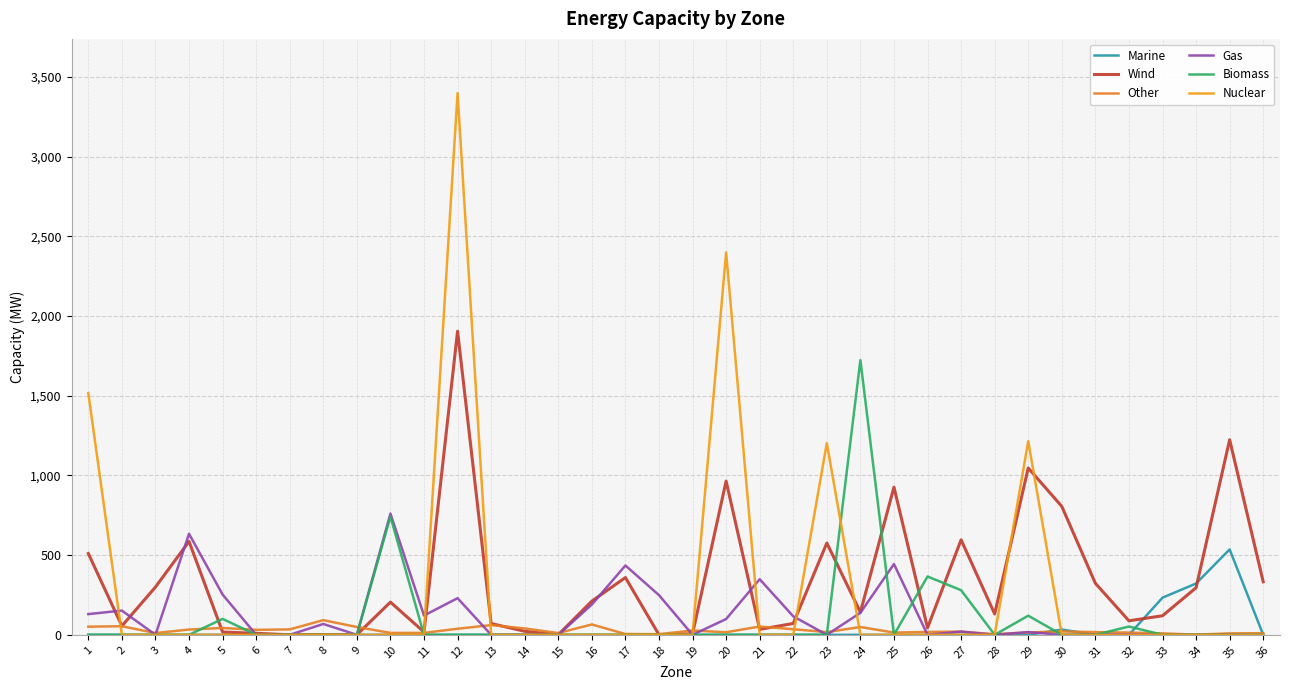

Which series changed the most between 5 and 6?

Gas